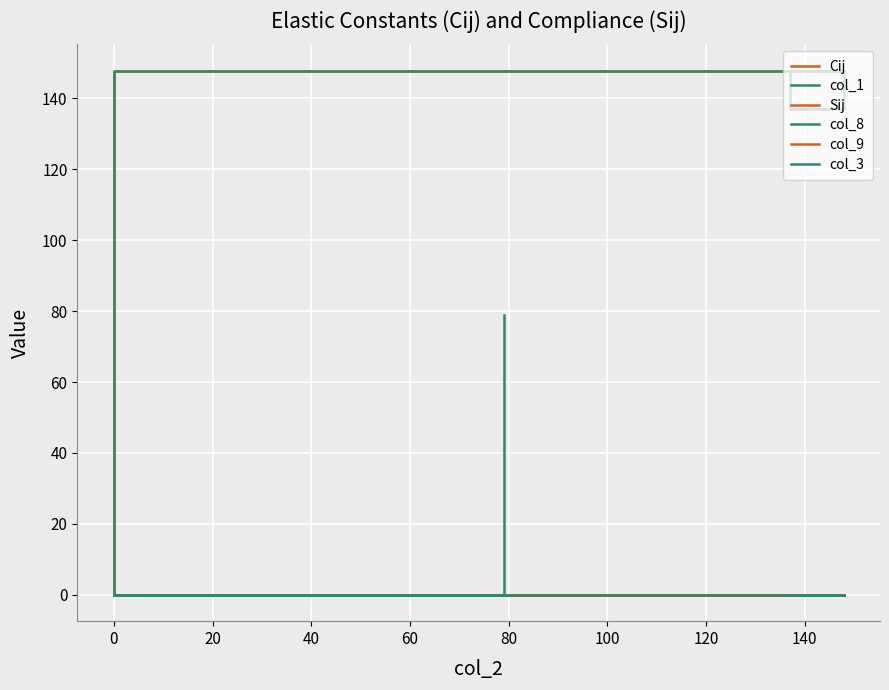

Reading left to right, transcribe all the data shown in this chart.

Cij: 137.0	147.9	147.9	0.0	0.0	0.0
col_1: 147.9	137.0	147.9	0.0	0.0	0.0
Sij: -0.1	0.0	0.0	0.0	0.0	0.0
col_8: 0.0	-0.1	0.0	0.0	0.0	0.0
col_9: 0.0	0.0	-0.1	0.0	0.0	0.0
col_3: 0.0	0.0	0.0	0.0	0.0	79.0